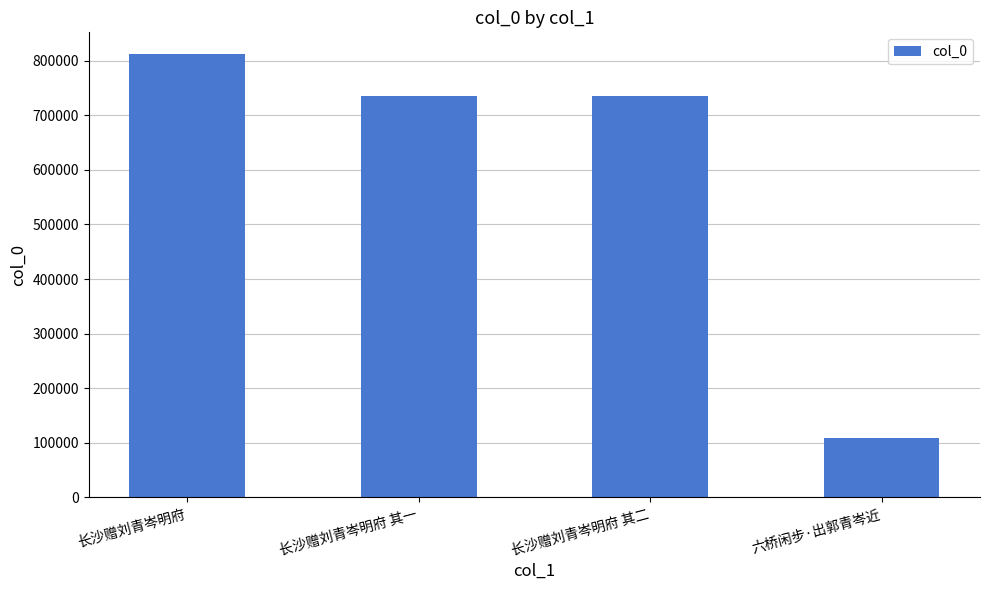

How many data points are less than 735076?

2